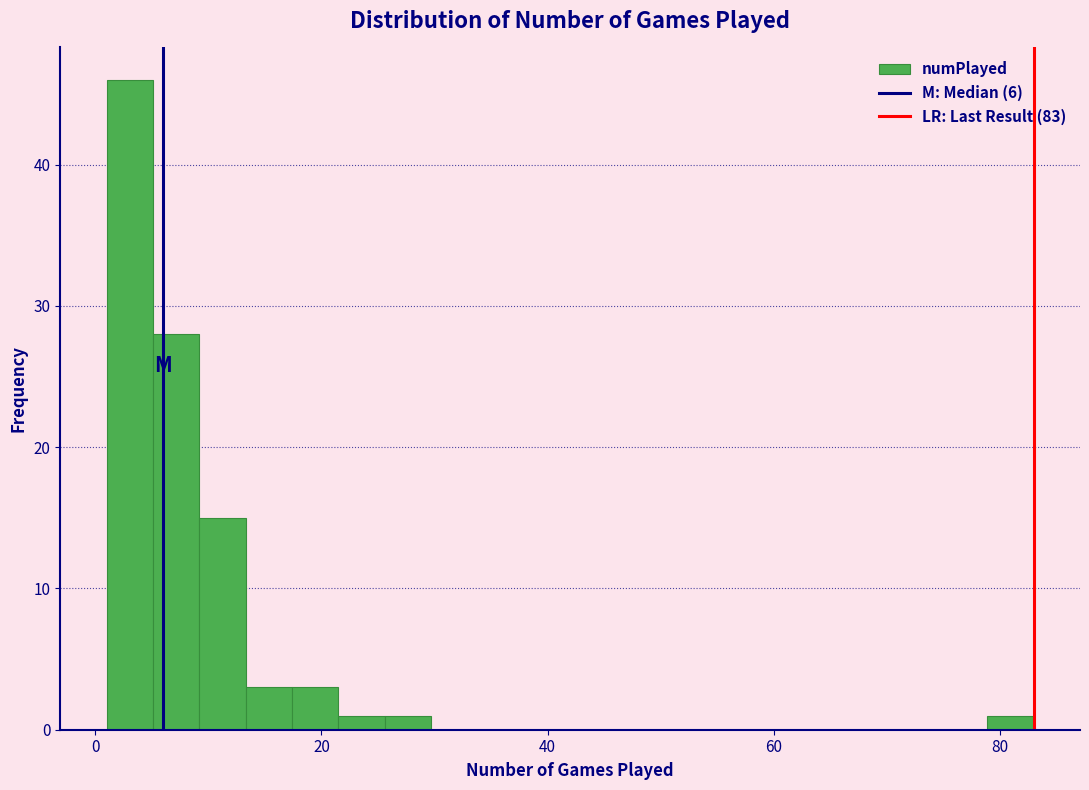

Around what value on the x-axis is the tallest bar? Give the approximate position of its centre, as read against the axis.

4